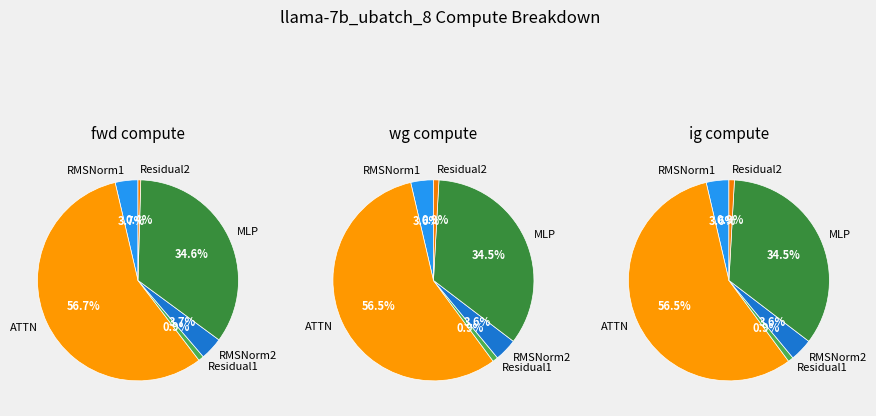

Approximately how many times larger is the value at RMSNorm2 compared to ATTN?

0.1